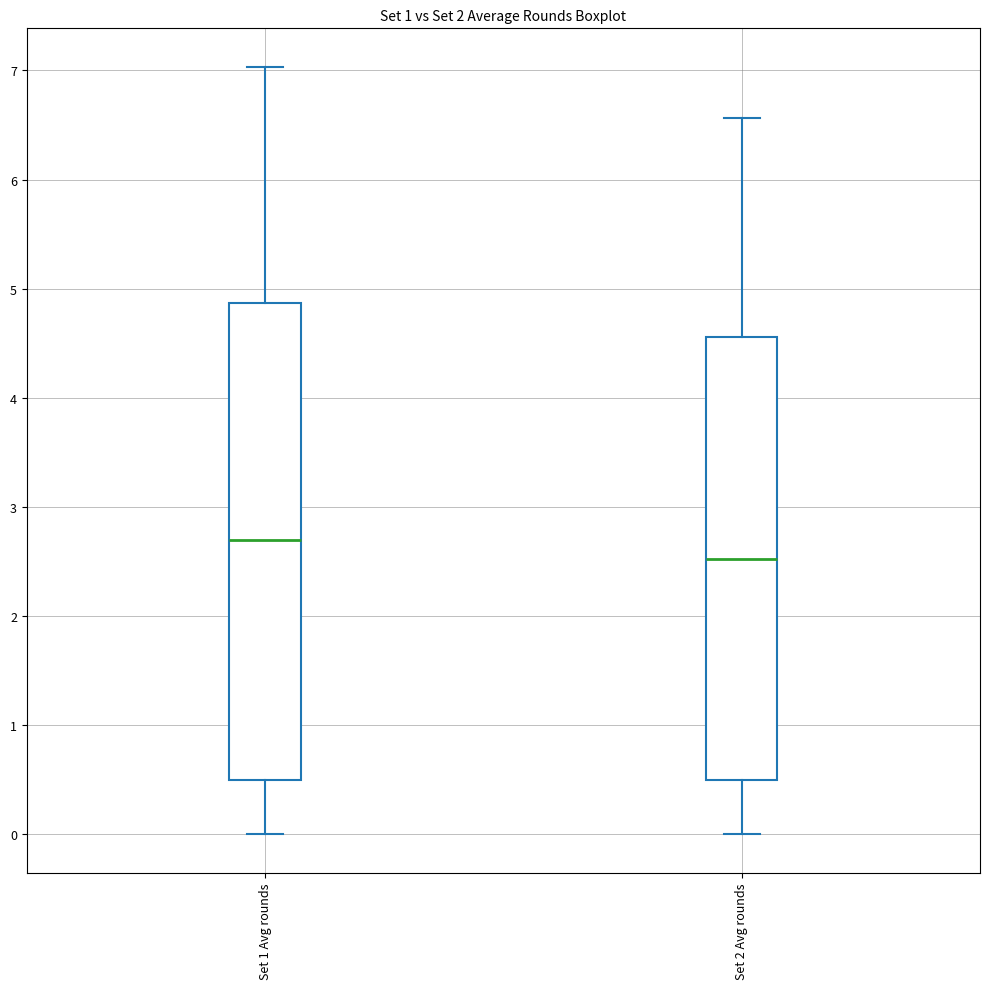

Which box's median line is the lowest?

Set 2 Avg rounds